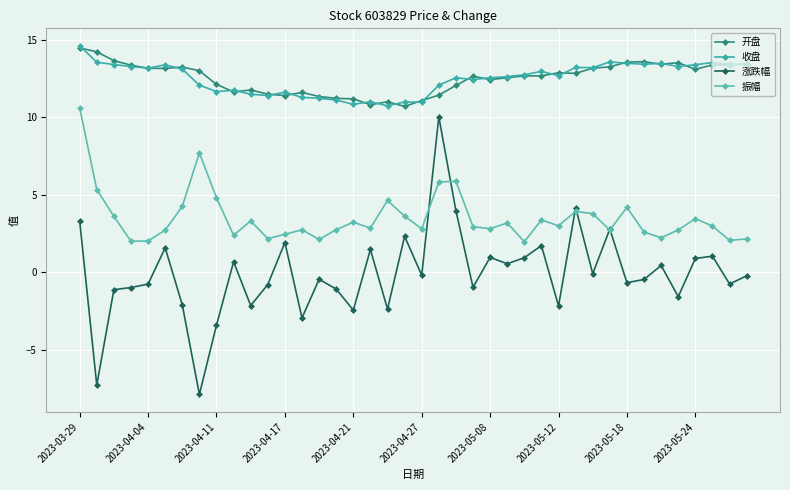

What are all the series names shown in the legend?

开盘, 收盘, 涨跌幅, 振幅